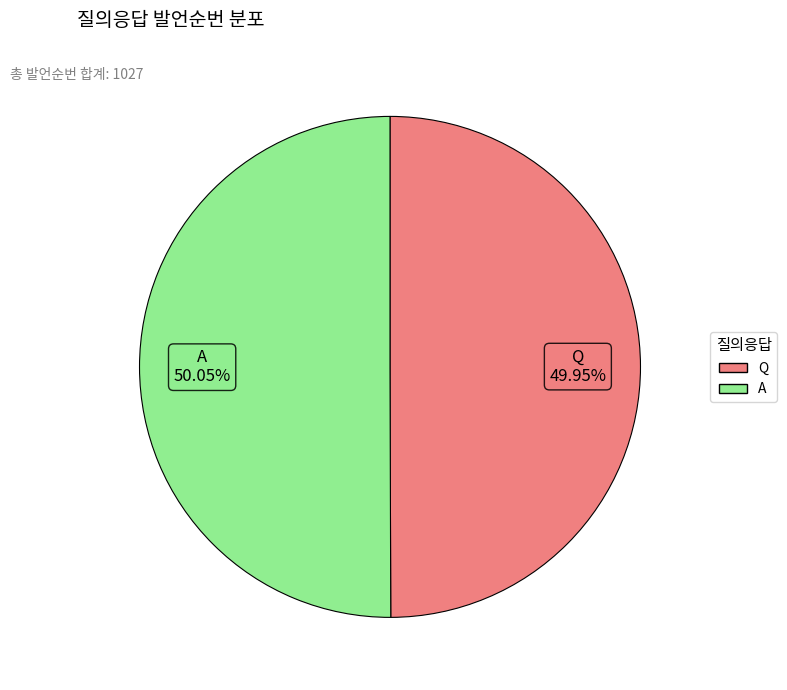

The A slice represents 50% of the pie. True or false?

True